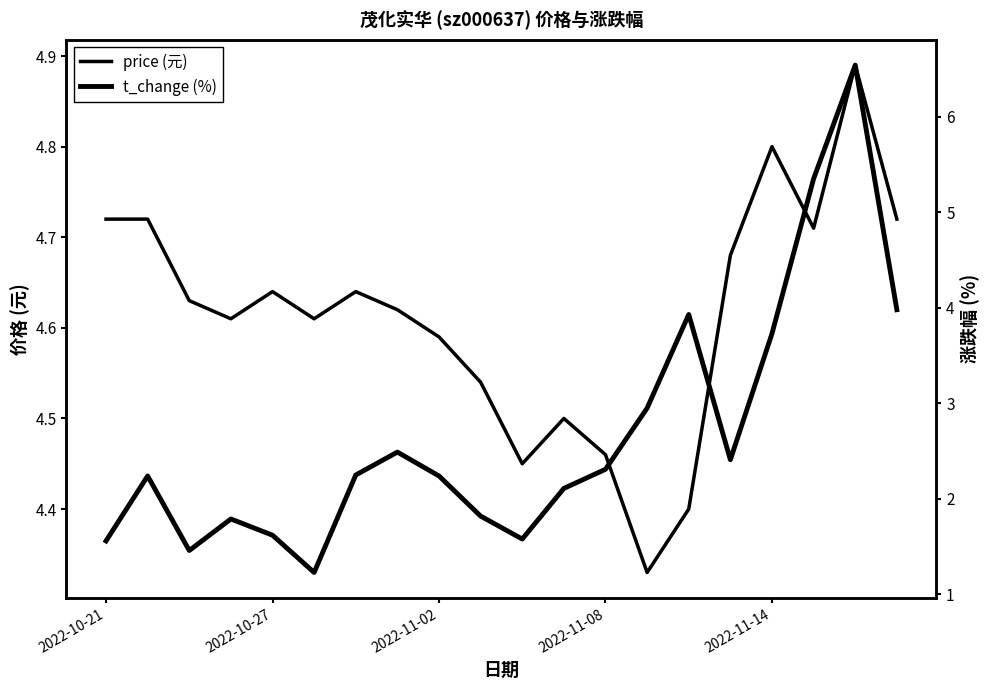

True or false: t_change has more than 0 interior local peaks.

True